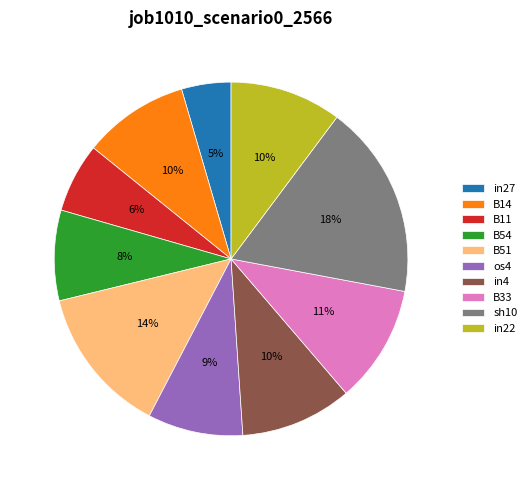

Which slice is the smallest?

in27